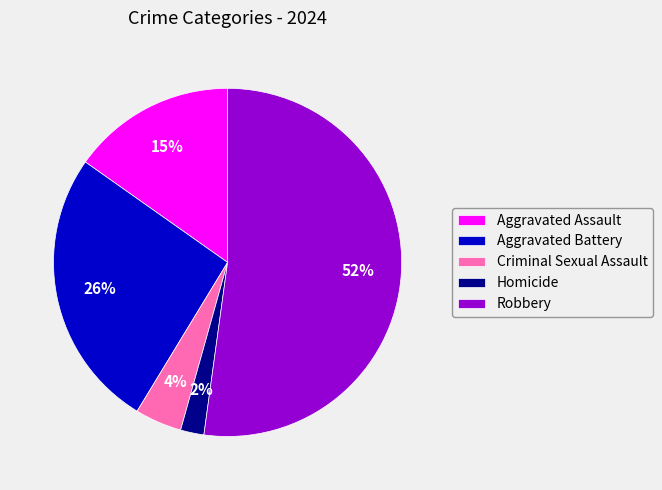

Is there any slice that represents more than half of the pie?

Yes